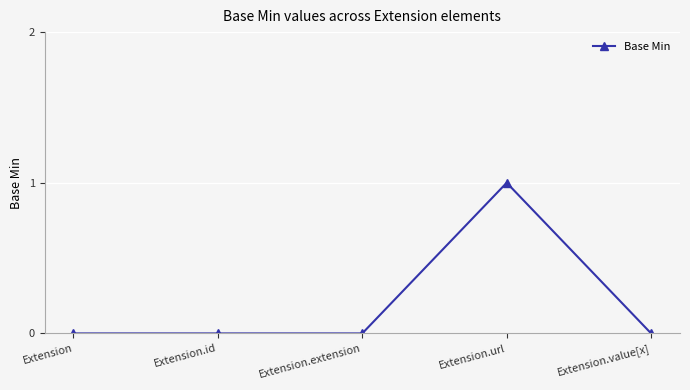

The value at Extension.value[x] is 1. True or false?

False